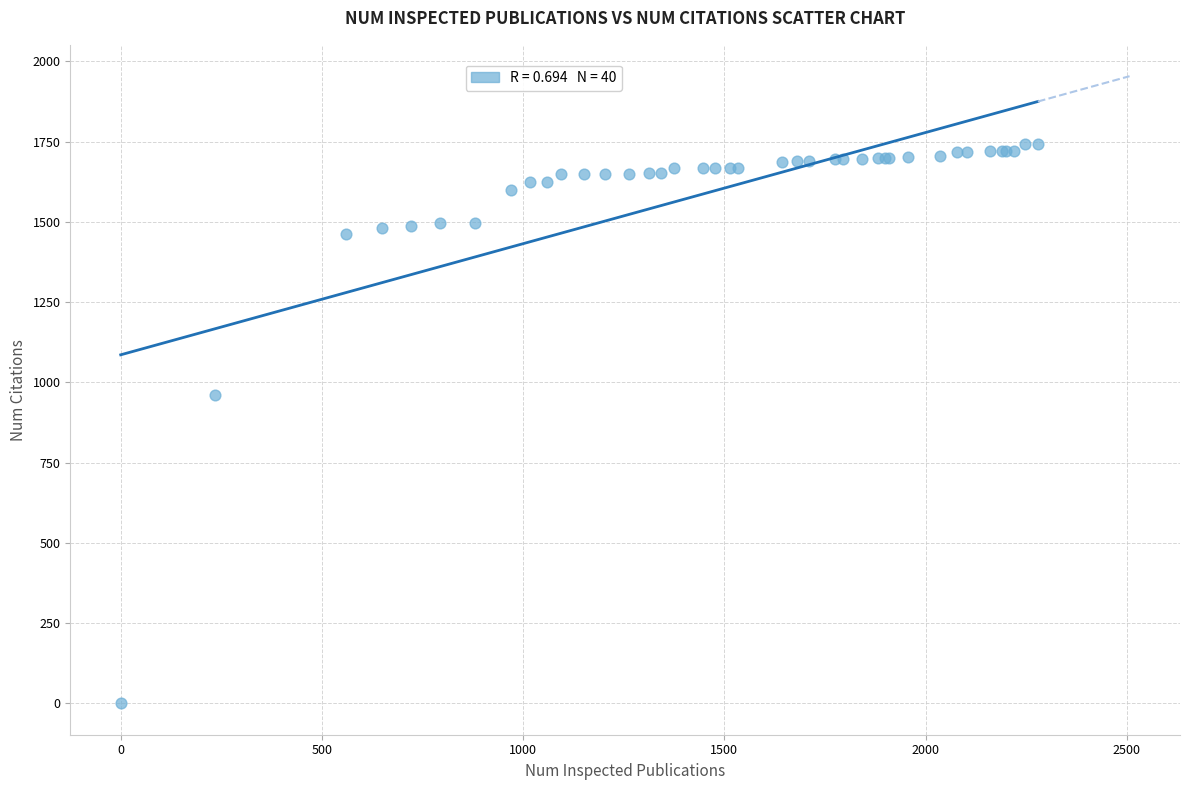

What Y value in the scatter plot is closest to 871?

959